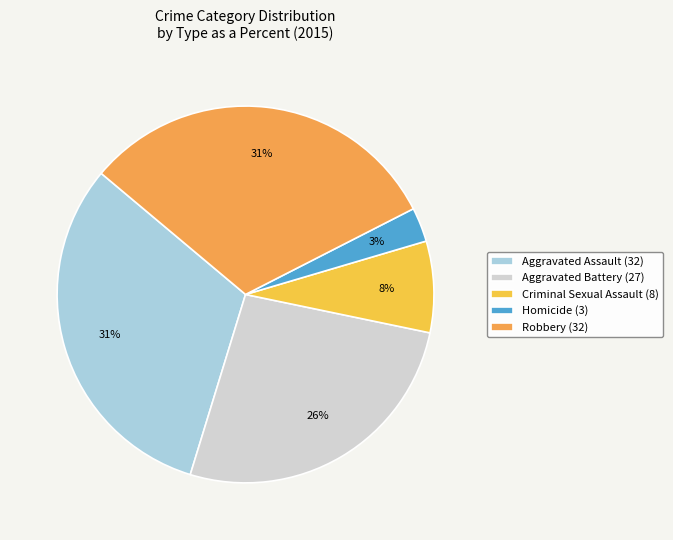

Does any single category account for the majority?

No